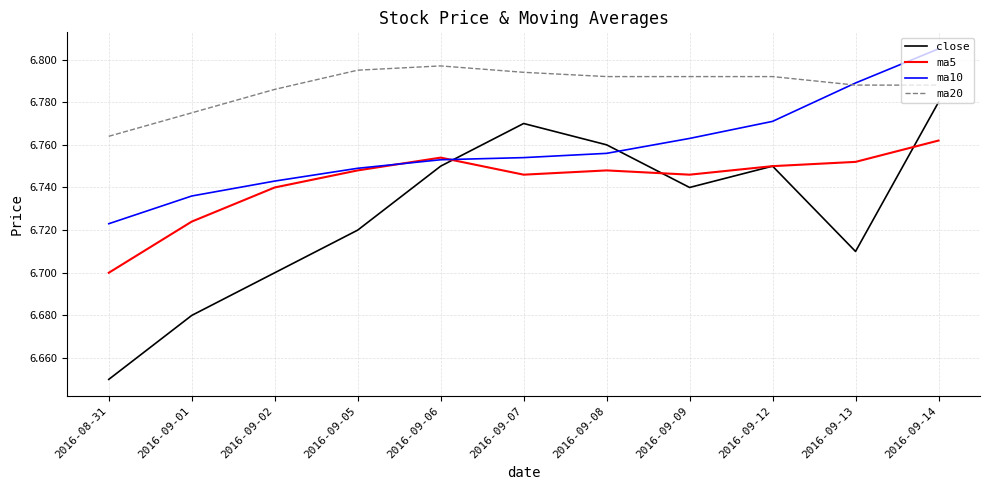

At which category is the sum across all series the highest?

2016-09-14